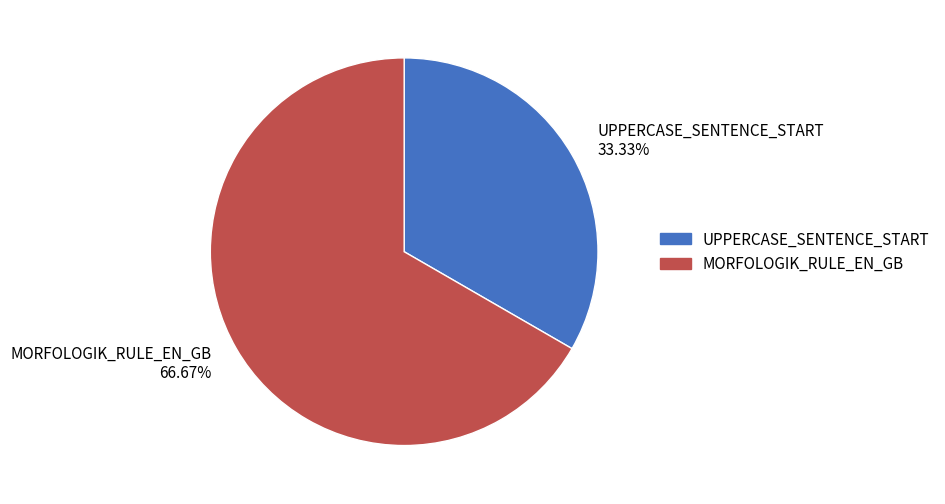

To the nearest percent, what is the combined percentage of MORFOLOGIK_RULE_EN_GB and UPPERCASE_SENTENCE_START?

100%